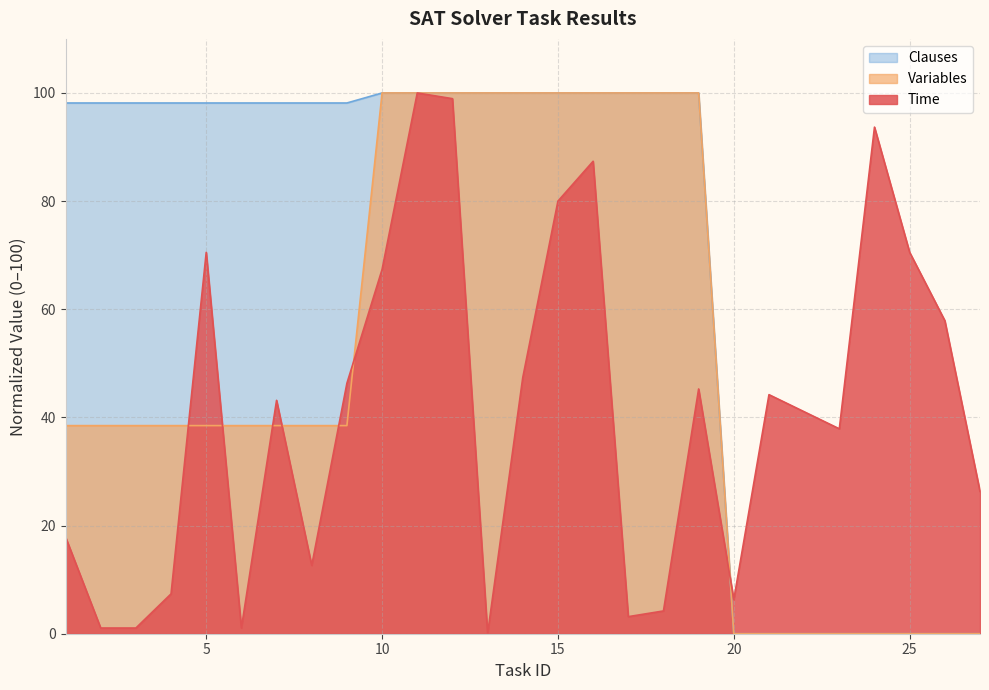

List the series in order of their peak value, lowest first.

Time, Variables, Clauses